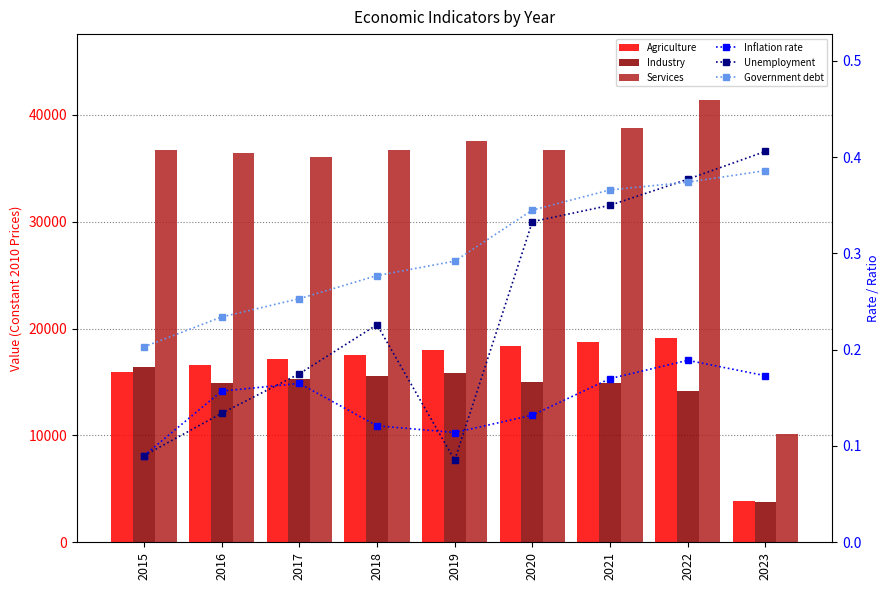

List the labels in order of Industry value, smallest first.

2023, 2022, 2021, 2016, 2020, 2017, 2018, 2019, 2015